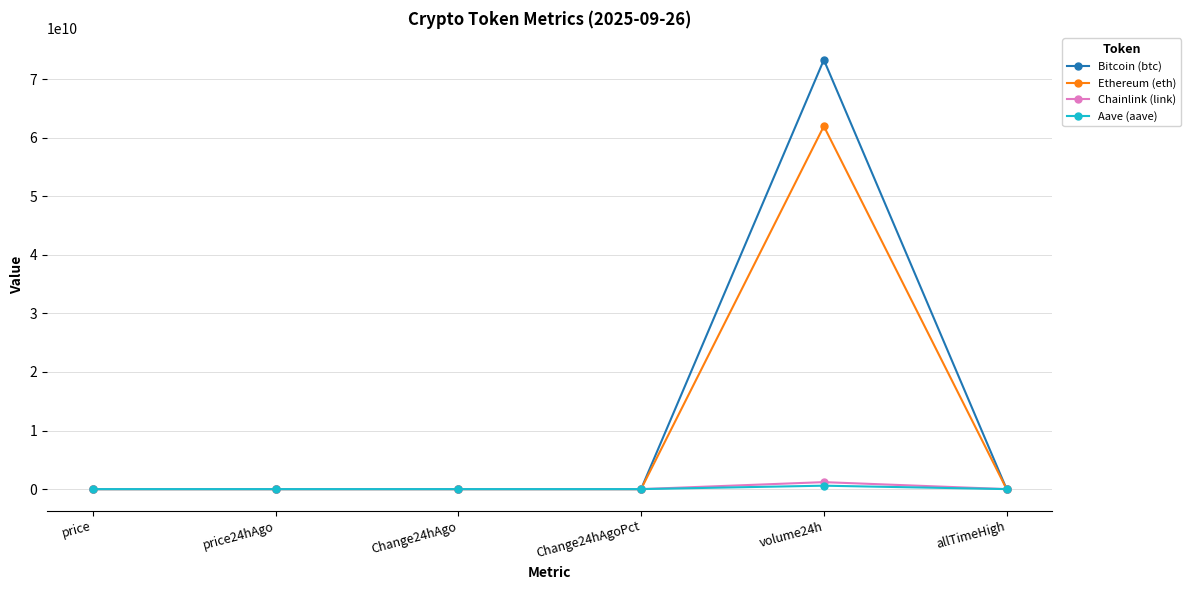

What is the minimum value shown in the chart?

-3217.0